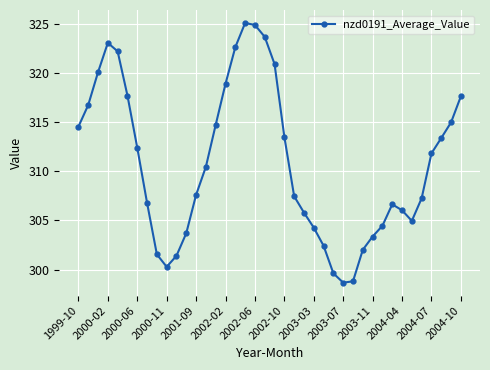

True or false: there are more than 0 points higher than both neighbors.

True